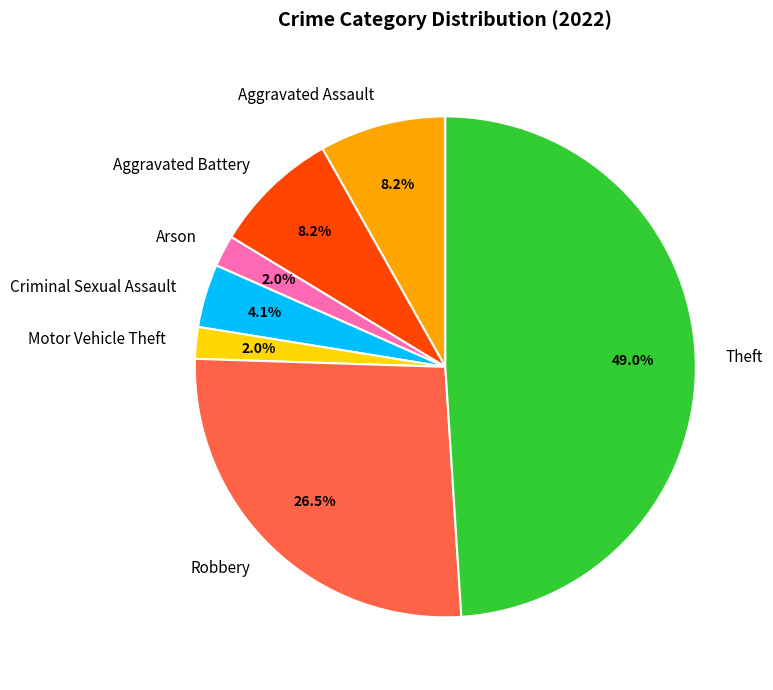

To the nearest percent, what is the difference between the Theft and Aggravated Battery slice percentages?

41%